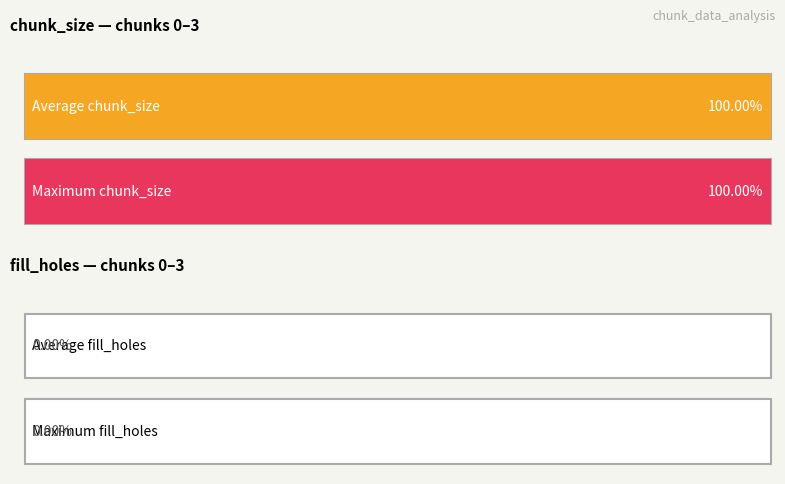

Does the chart contain any negative values?

No